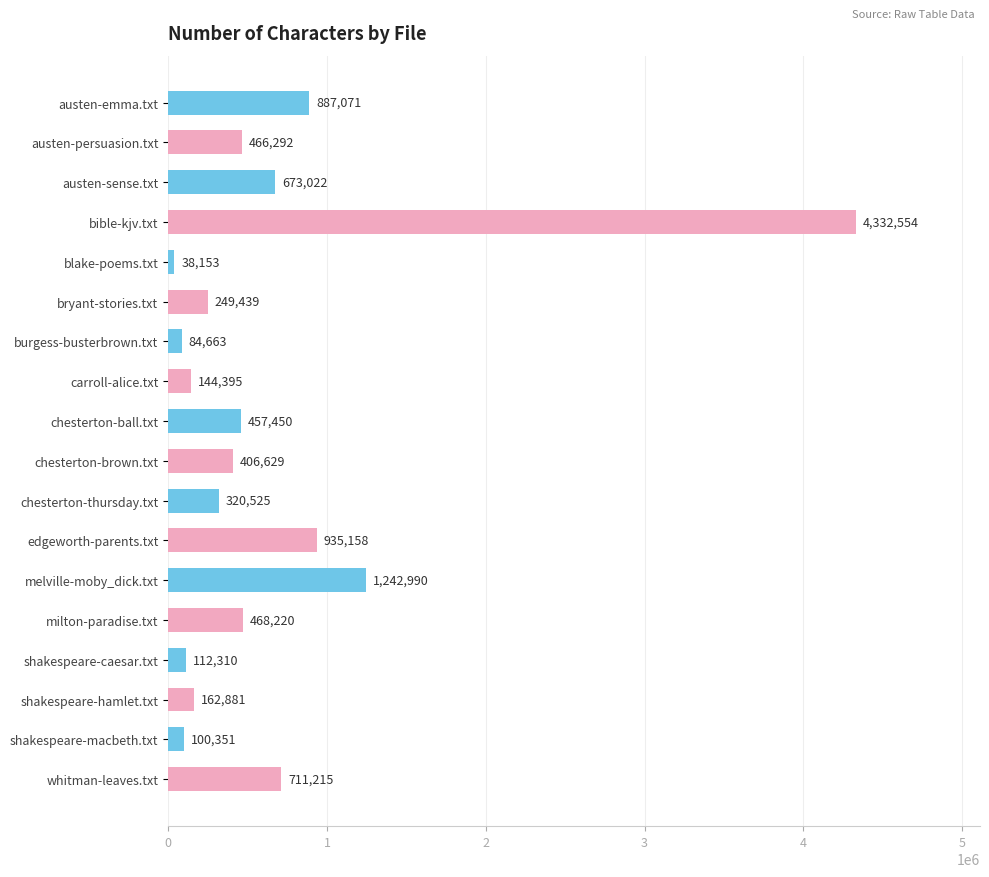

List the labels in order of value, largest first.

bible-kjv.txt, melville-moby_dick.txt, edgeworth-parents.txt, austen-emma.txt, whitman-leaves.txt, austen-sense.txt, milton-paradise.txt, austen-persuasion.txt, chesterton-ball.txt, chesterton-brown.txt, chesterton-thursday.txt, bryant-stories.txt, shakespeare-hamlet.txt, carroll-alice.txt, shakespeare-caesar.txt, shakespeare-macbeth.txt, burgess-busterbrown.txt, blake-poems.txt